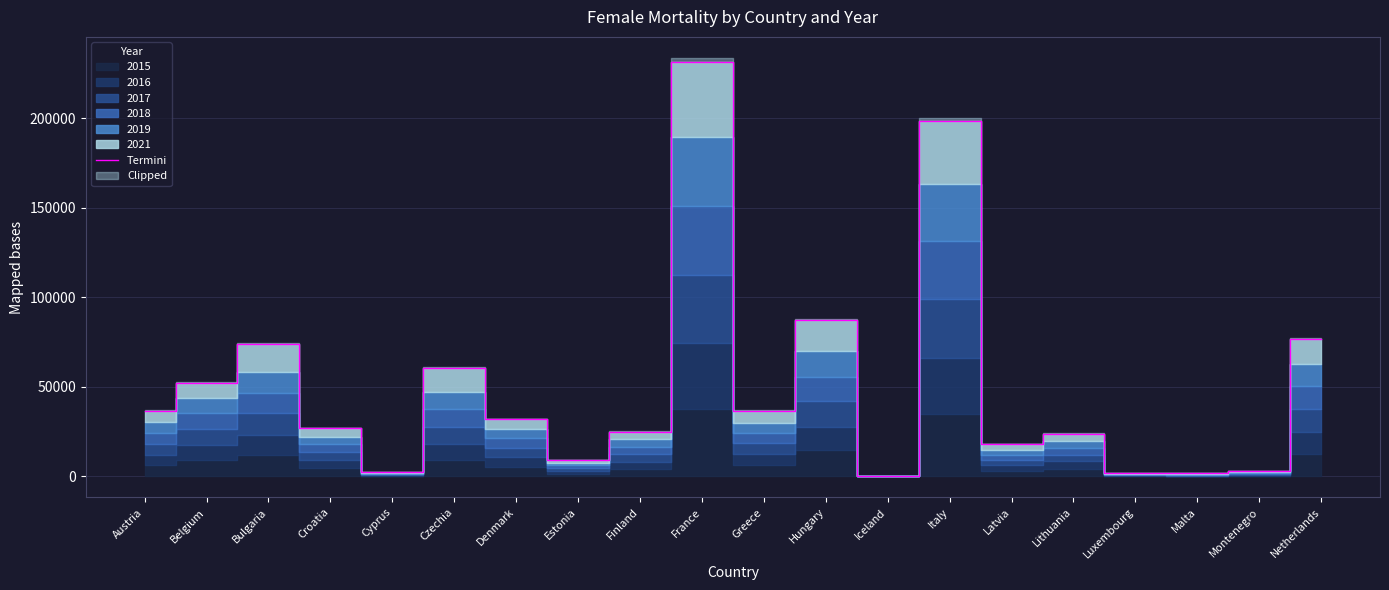

What is the label of the 1st point from the left?

Austria